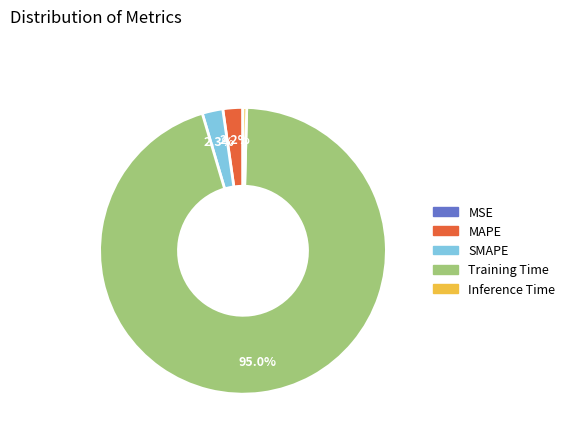

Which slice represents more than half of the pie?

Training Time